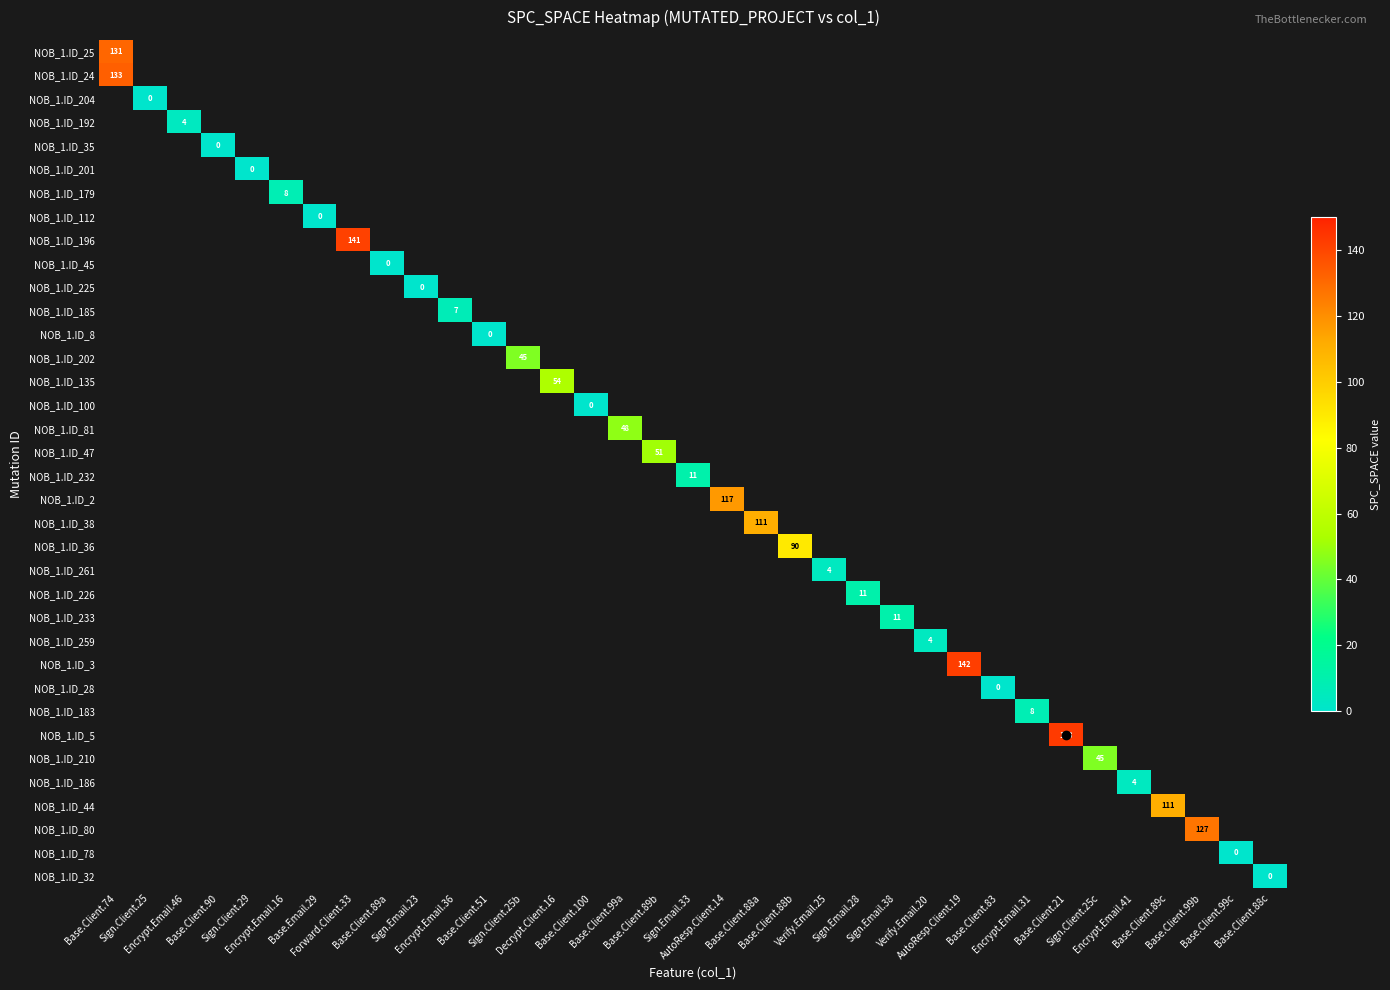

Is the value of NOB_1.ID_24 at Verify.Email.25 greater than the value of NOB_1.ID_135 at Base.Client.88a?

No